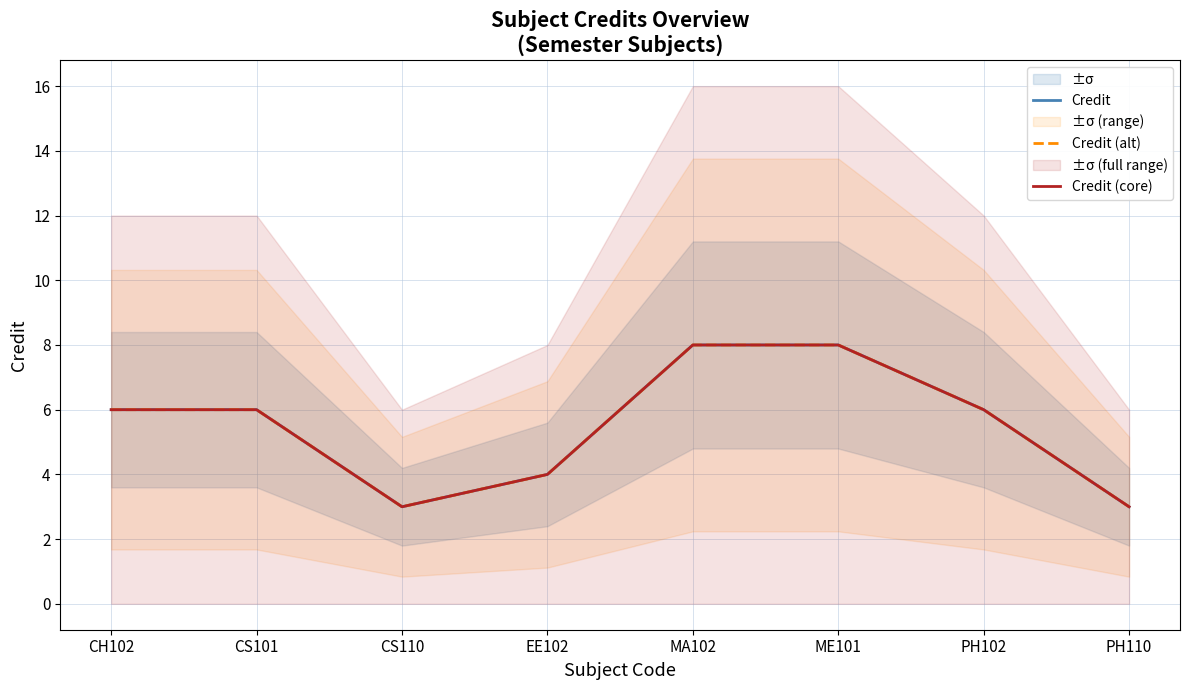

True or false: Credit (alt) and Credit (core) cross at least once.

False